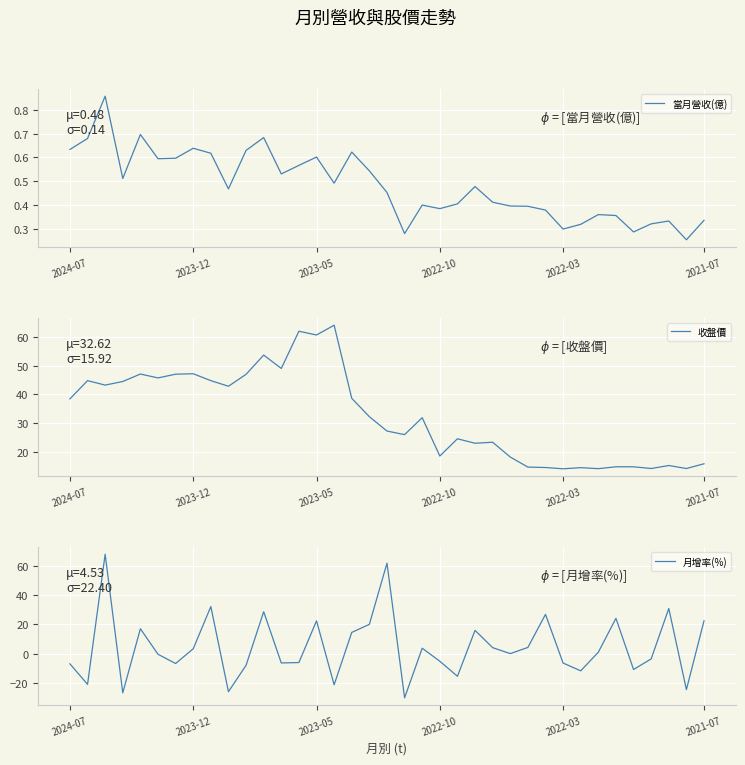

Is the value of 月增率(%) at 29 greater than the value of 當月營收(億) at 6?

No